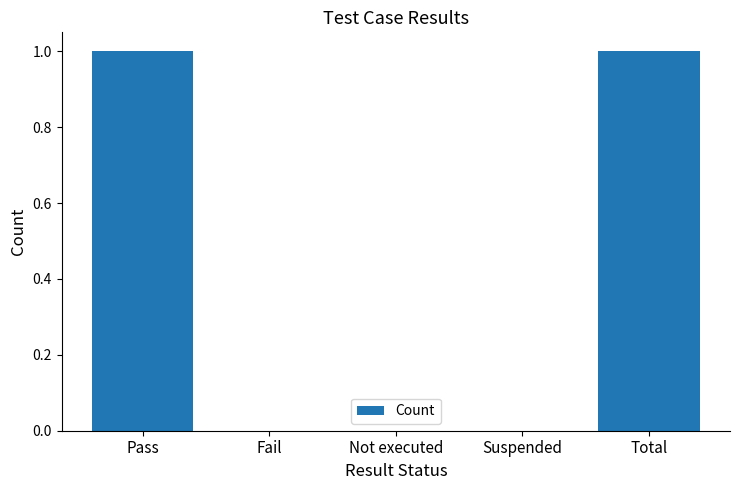

True or false: the data shows 0 at Suspended.

True